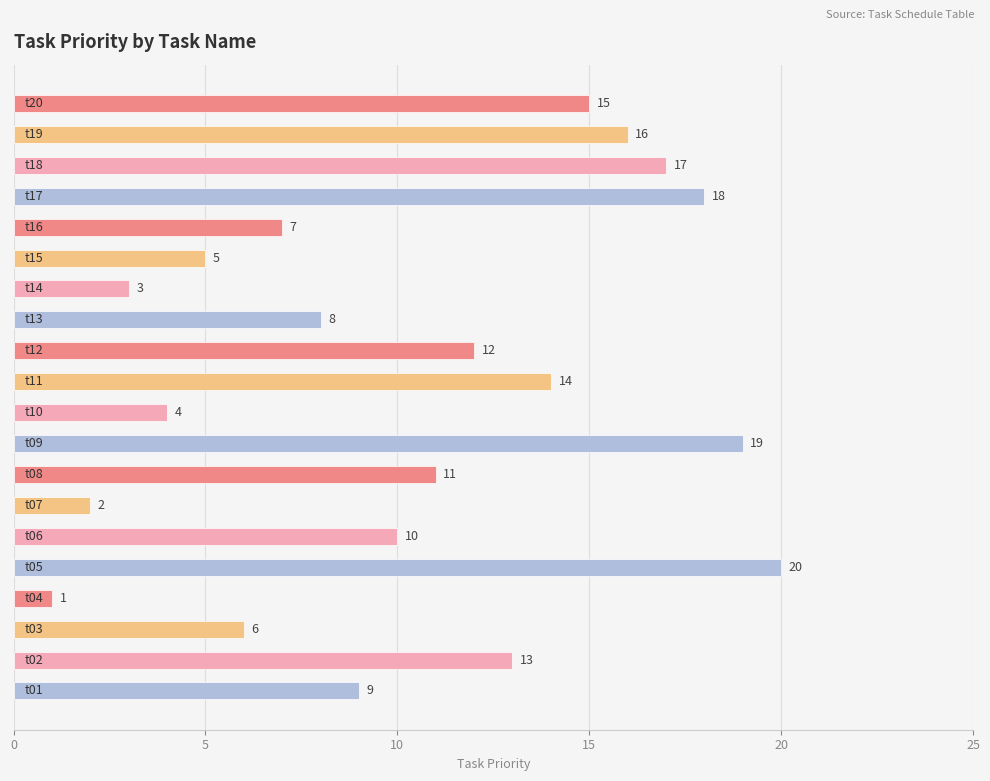

Count the number of data series in this chart.

1